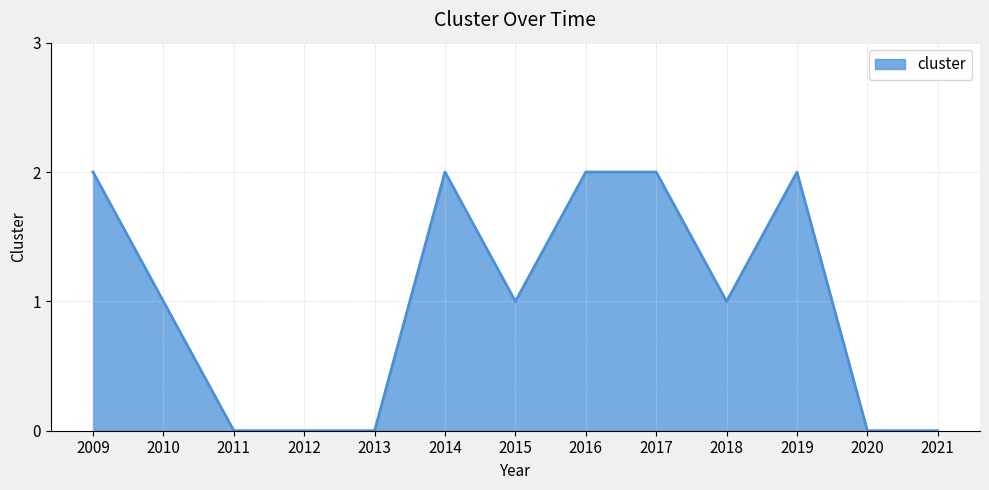

What is the average value?

1